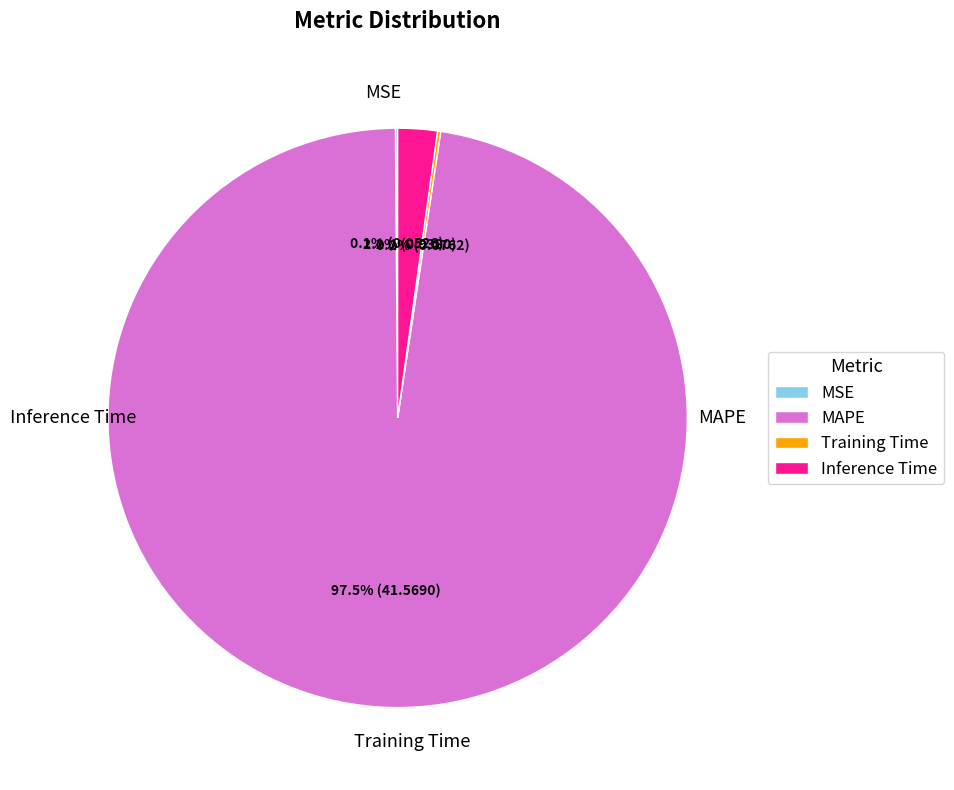

Is there a majority slice in this chart?

Yes